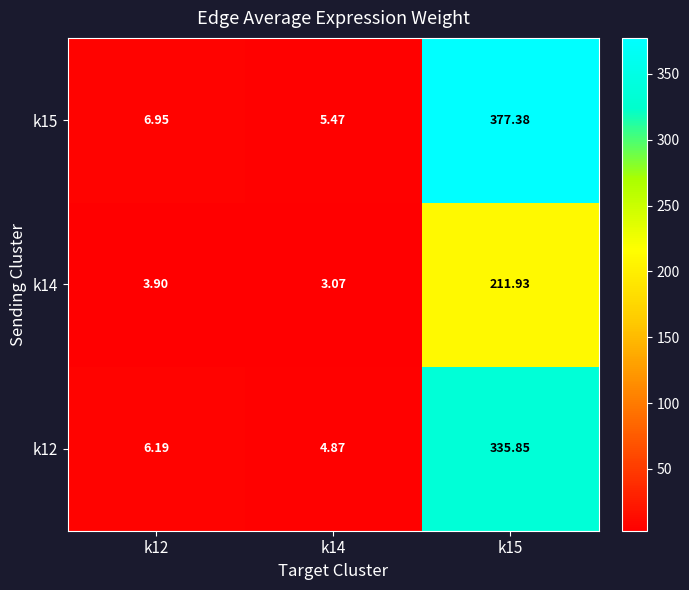

Is the value of k15 at k15 greater than the value of k14 at k14?

Yes